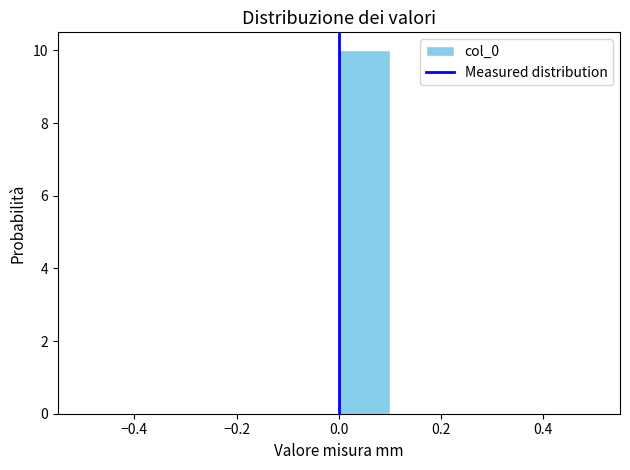

Over which range of the x-axis is the bar tallest?

0.0 to 0.1